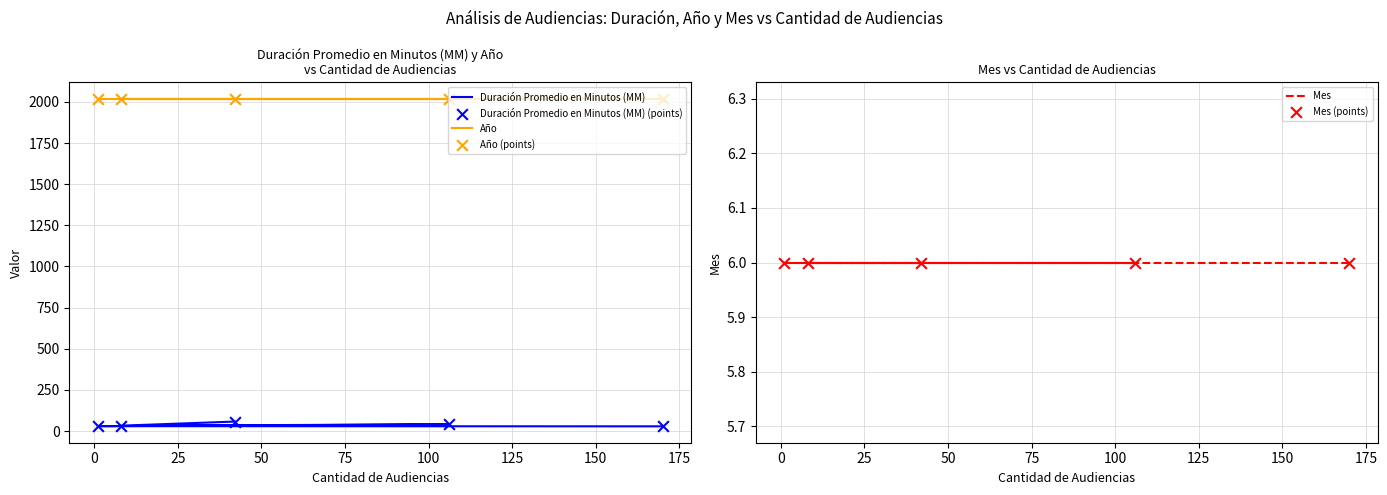

What is the total value across all series at 25?

4132